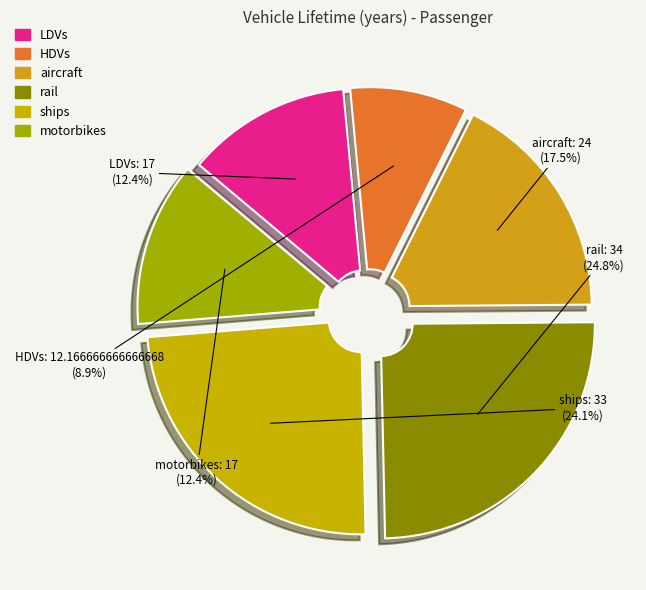

To the nearest percent, what is the combined percentage of aircraft and motorbikes?

30%